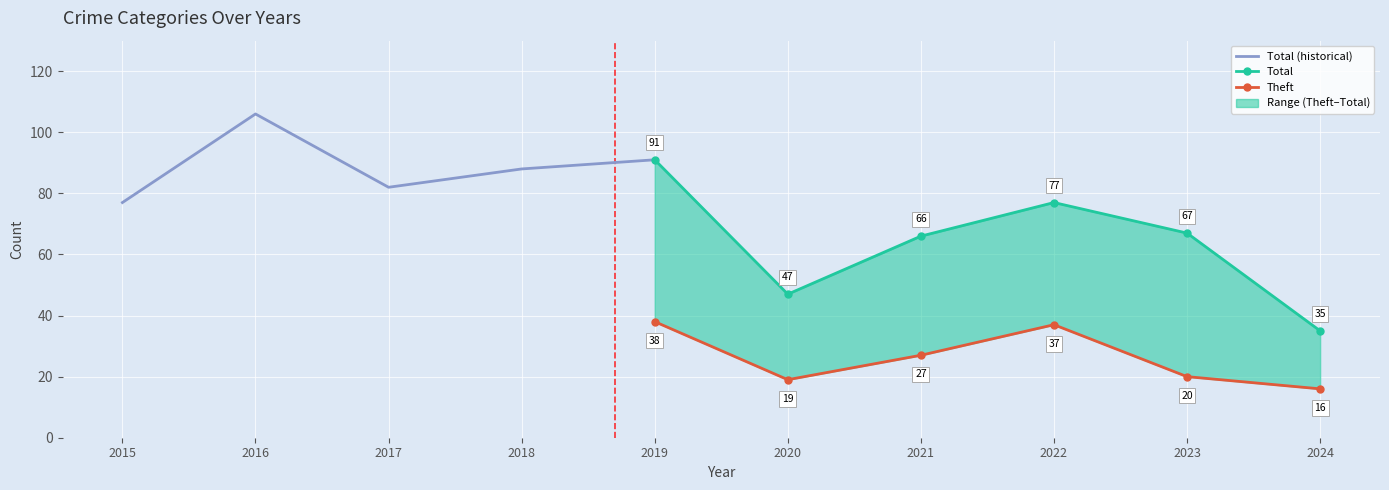

How many data points in Theft are less than 38?

5